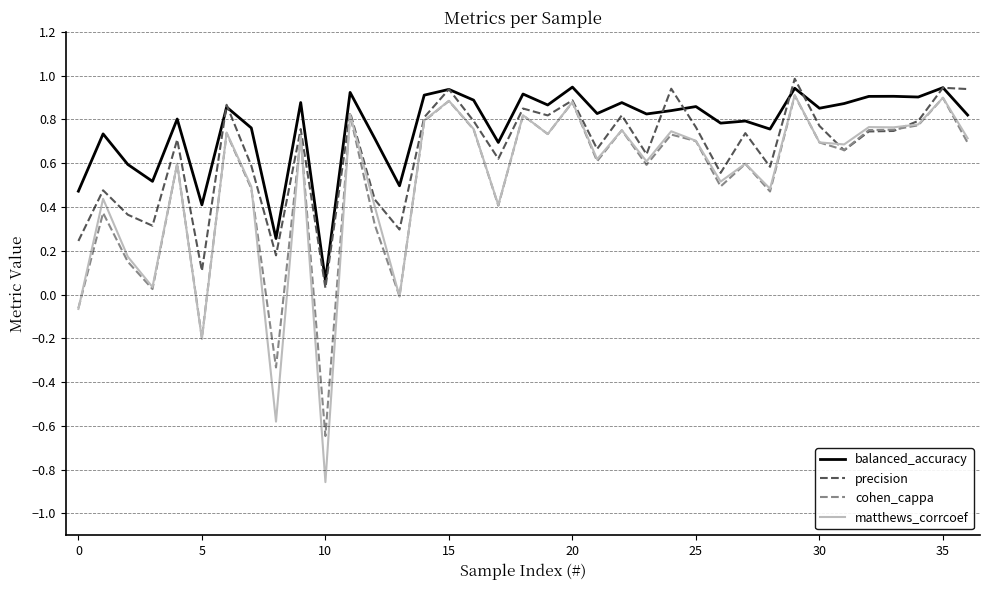

Which series has the widest spread of values?

matthews_corrcoef